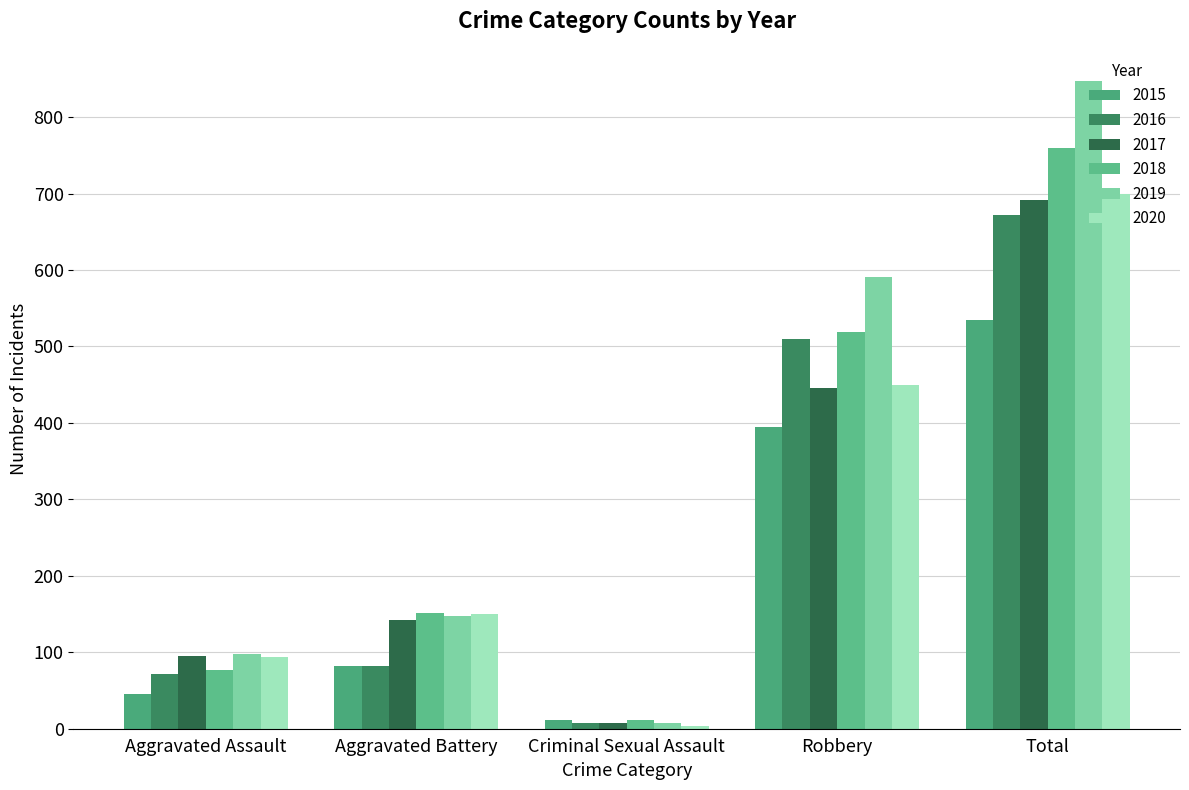

What is the difference between the highest and lowest values at Total?

312